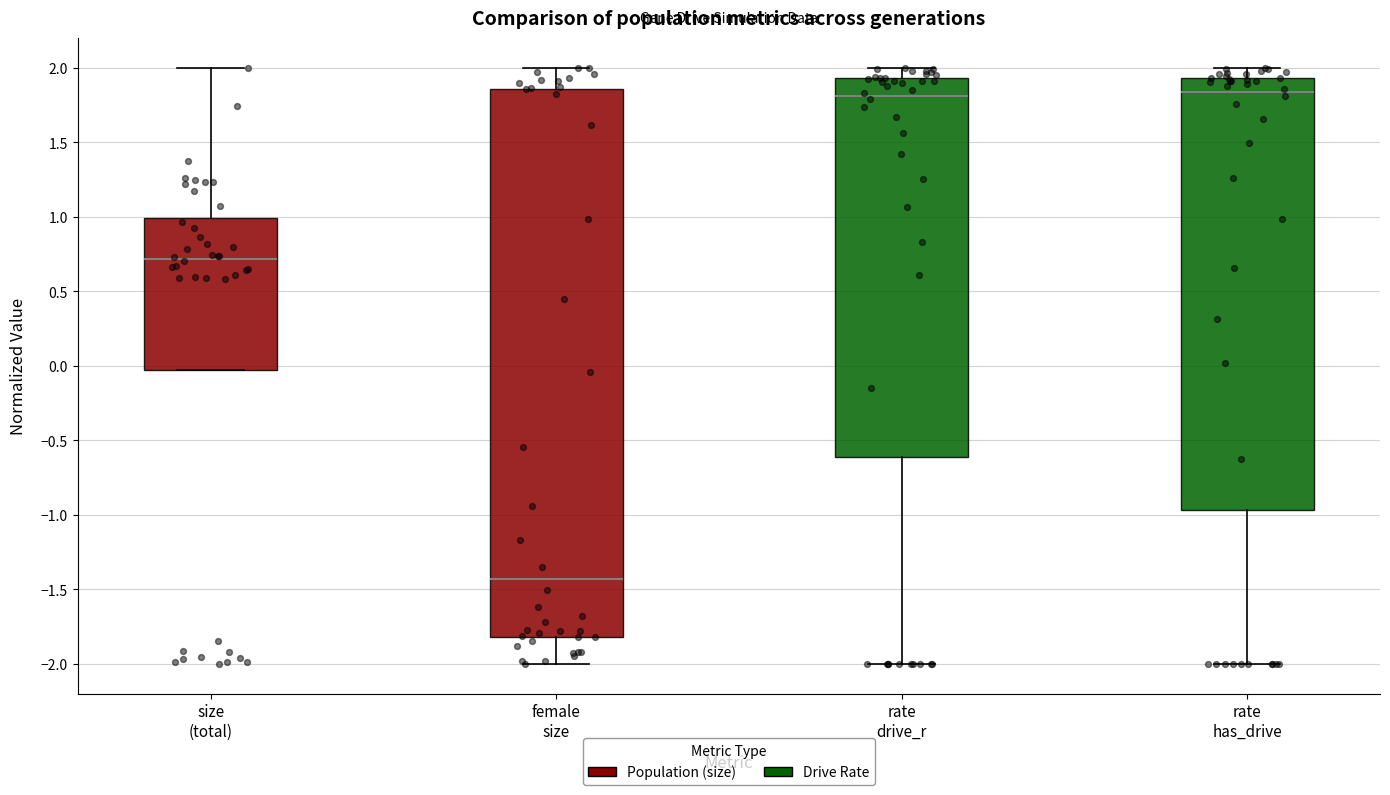

Where does the upper whisker of the box for rate drive_r end on the y-axis? The values are not printed on the chart, so give them approximately, as read against the axis.

2.00